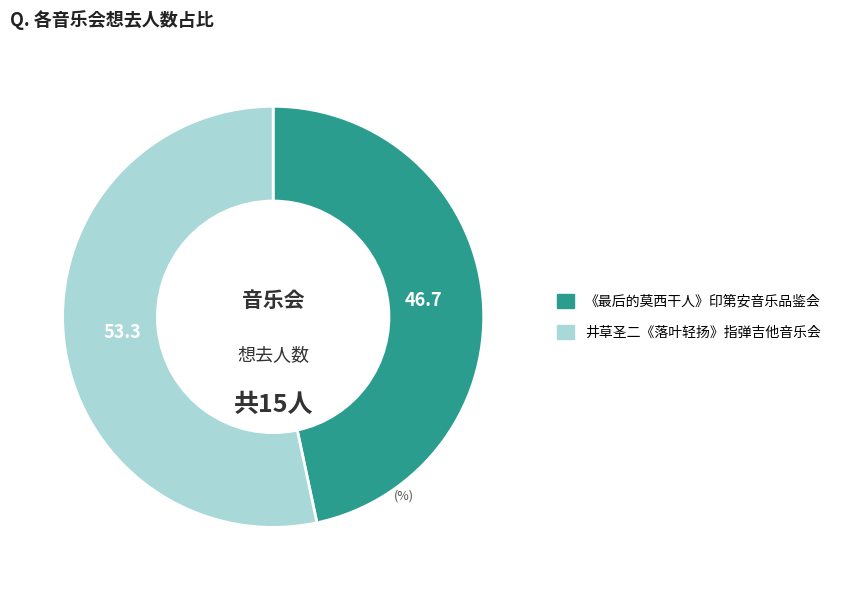

Does any single category account for the majority?

Yes